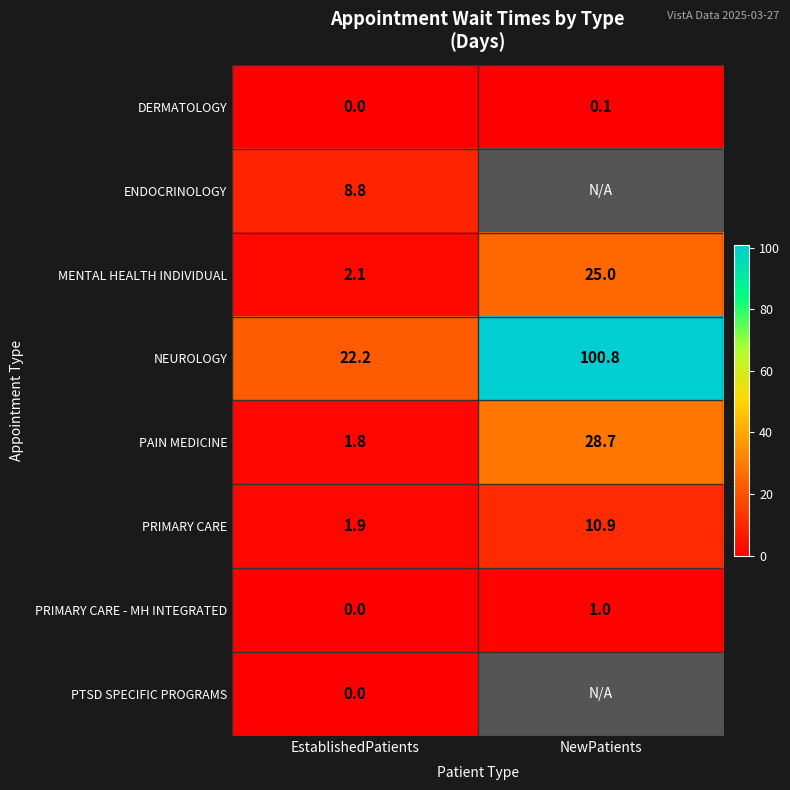

Which category has the lowest value in the NEUROLOGY series?

EstablishedPatients